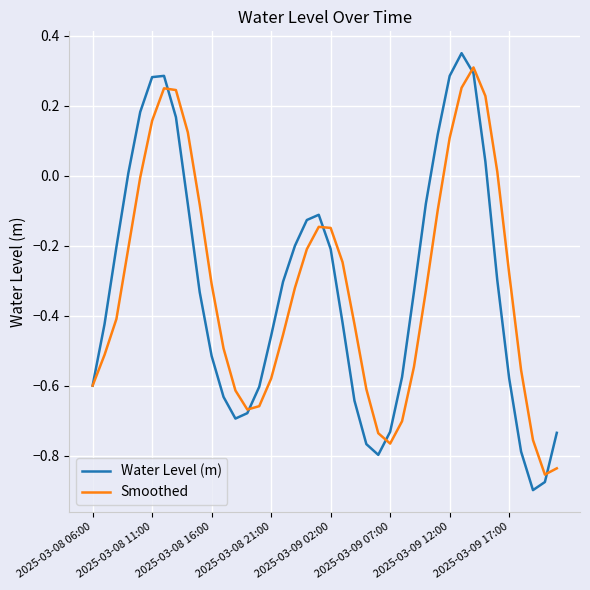

How many times do Water Level (m) and Smoothed cross each other?

6